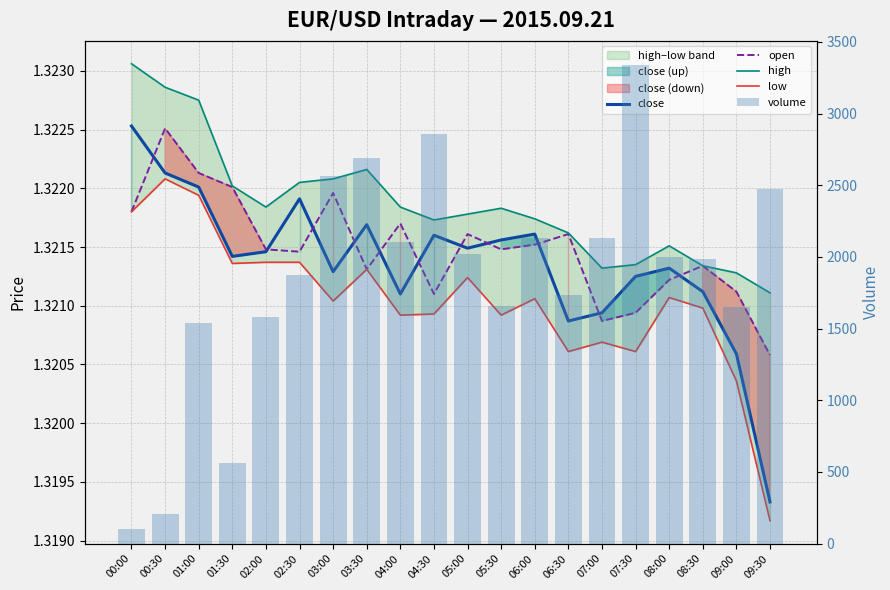

Where is low nearest to the value 1?

09:30